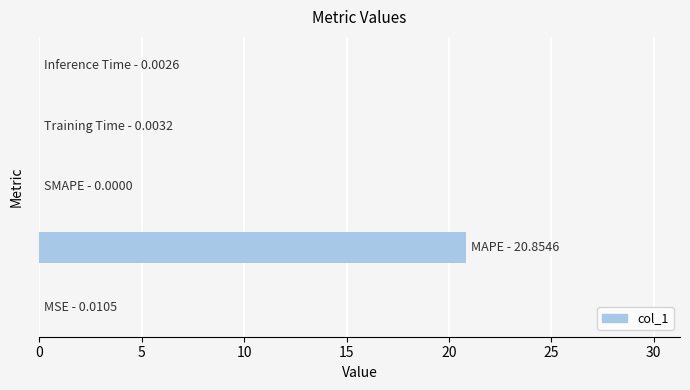

What is the sum of all values?

20.9